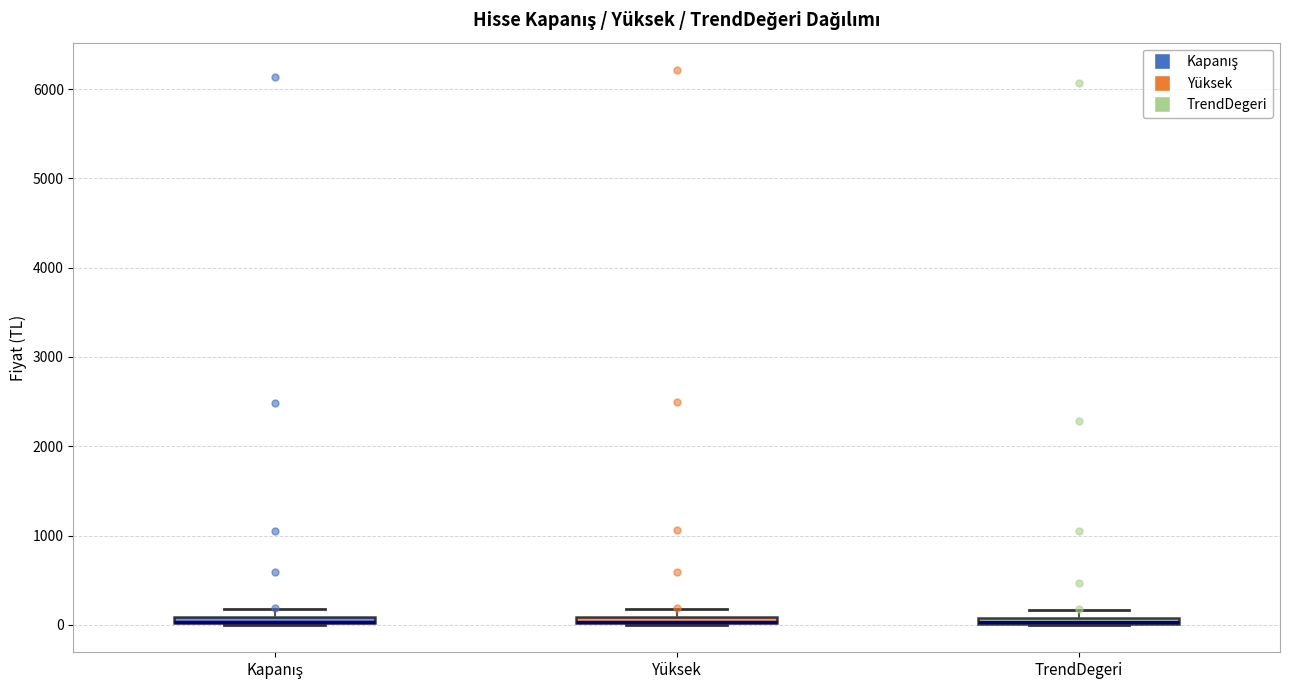

Where is the lower edge of the box for Yüksek on the y-axis? The values are not printed on the chart, so give them approximately, as read against the axis.

0